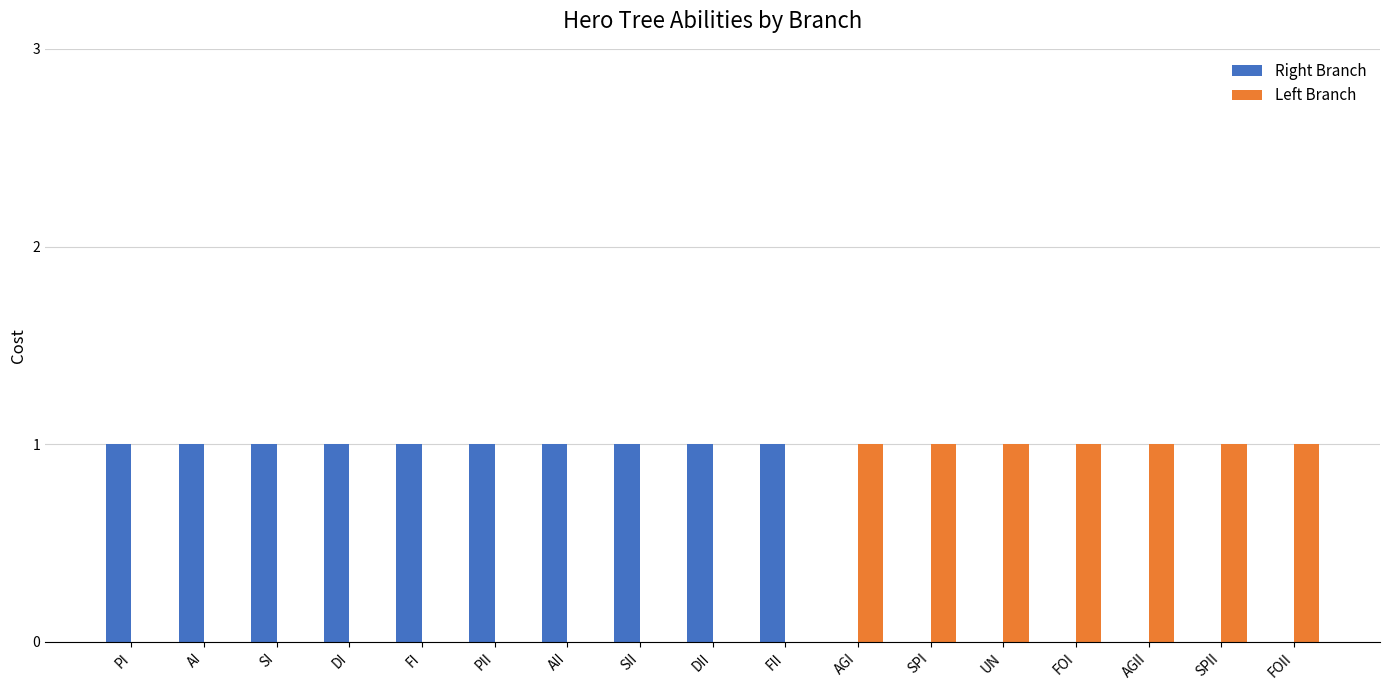

The Right Branch series shows 1 at PII. True or false?

True